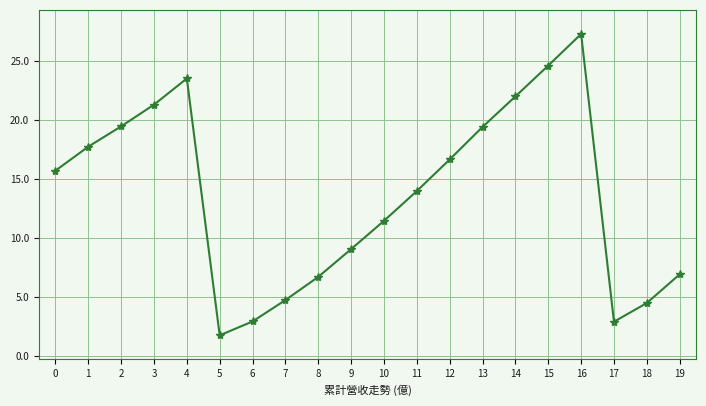

What is the sum of the values at 15 and 12?

41.2